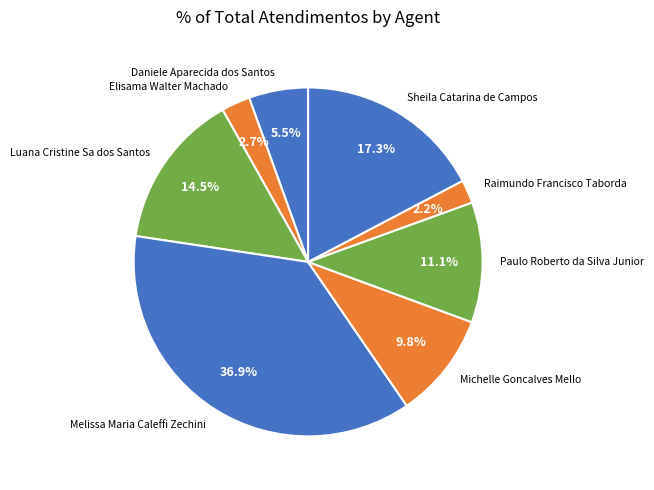

How many slices are in this pie chart?

8